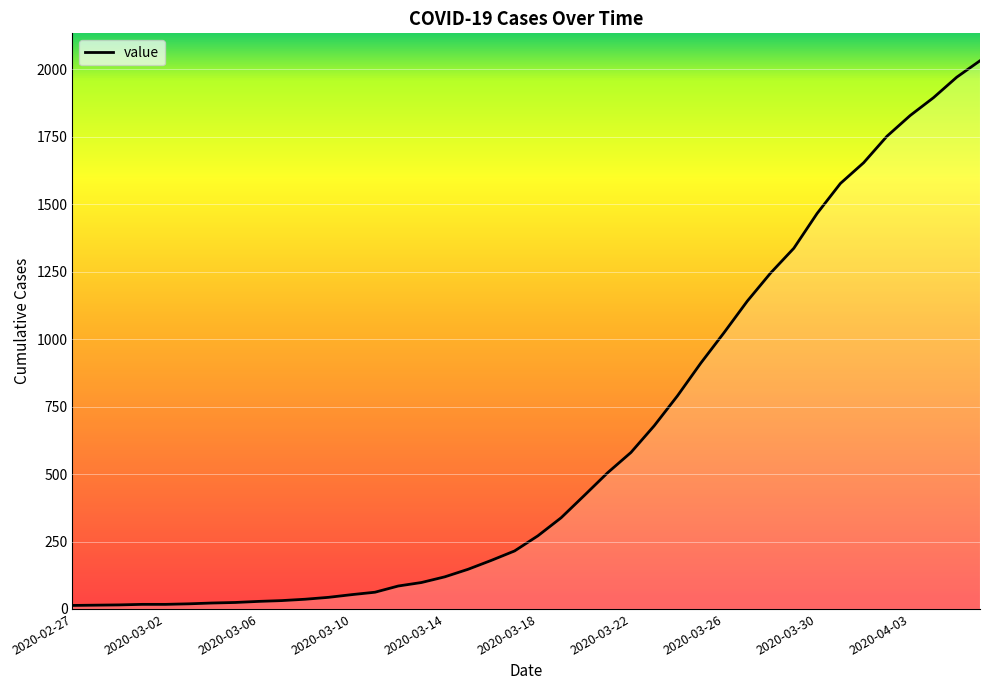

What is the difference between the maximum and minimum values?

2019